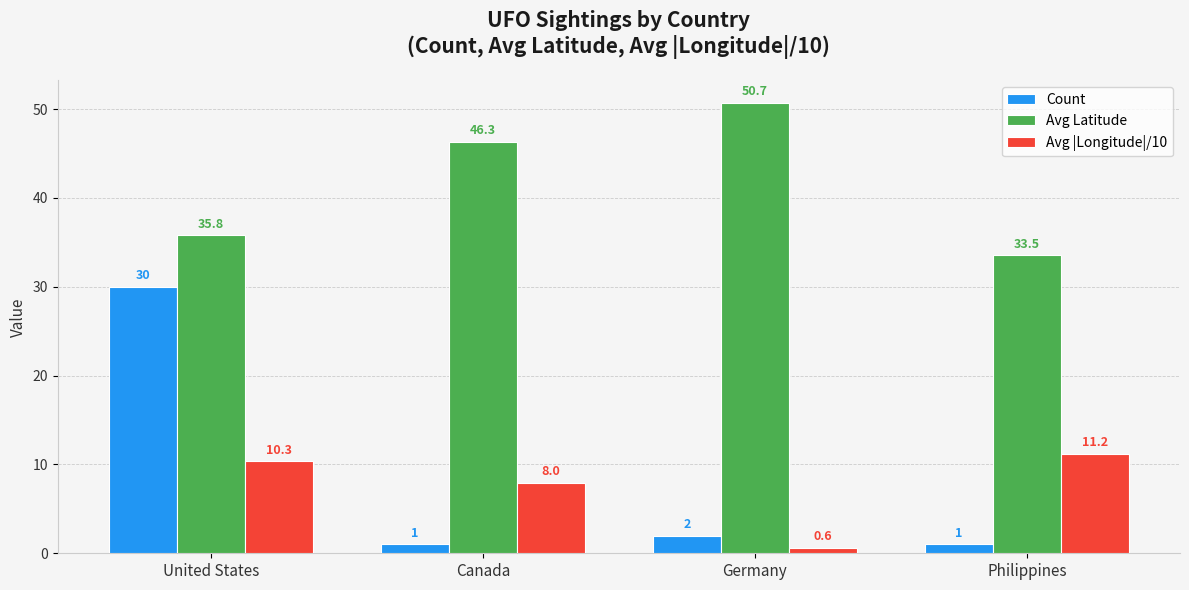

How many data points does each series have?

4